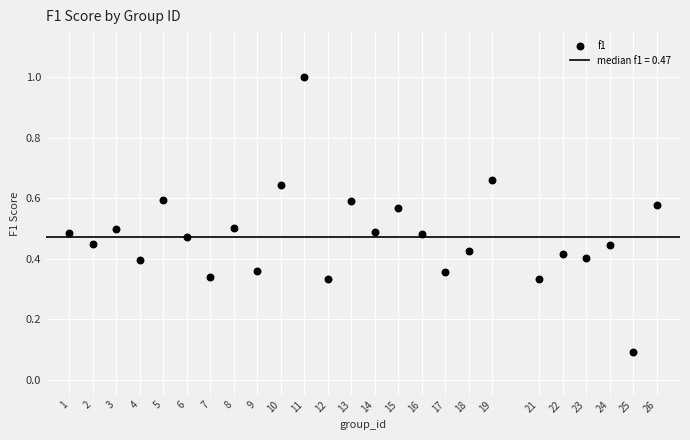

What is the range of Y values (max minus min)?

0.9